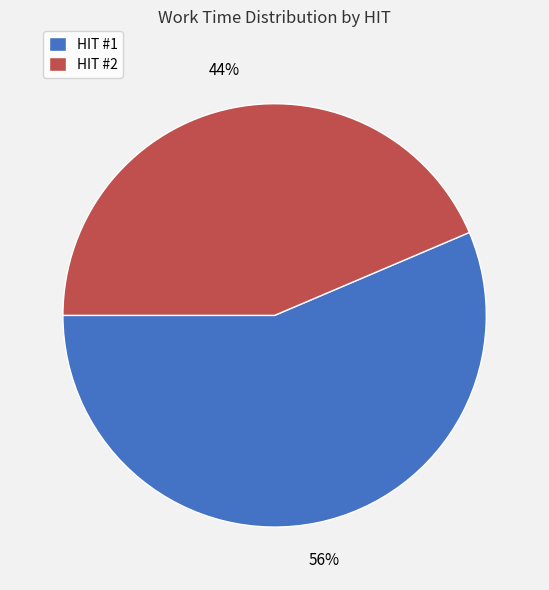

Rank the categories by value from lowest to highest.

HIT #2, HIT #1